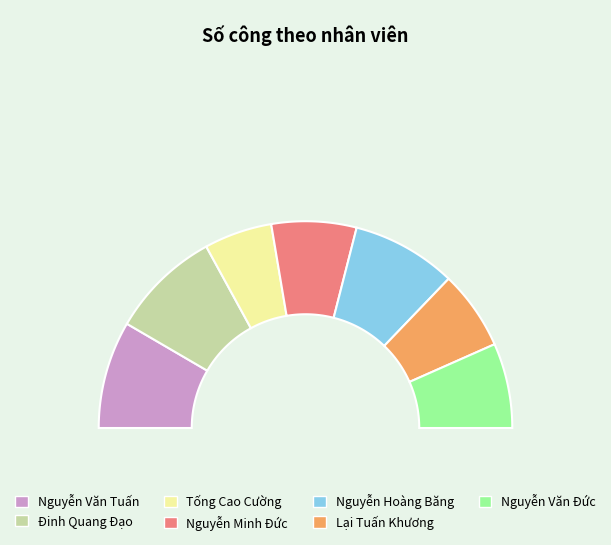

Is it true that Nguyễn Văn Đức is 27% of the pie?

False